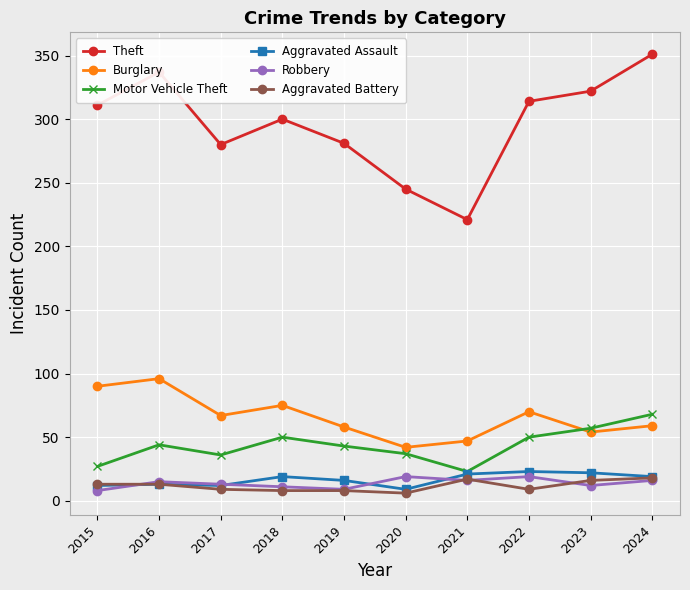

At which label does Motor Vehicle Theft reach its peak?

2024